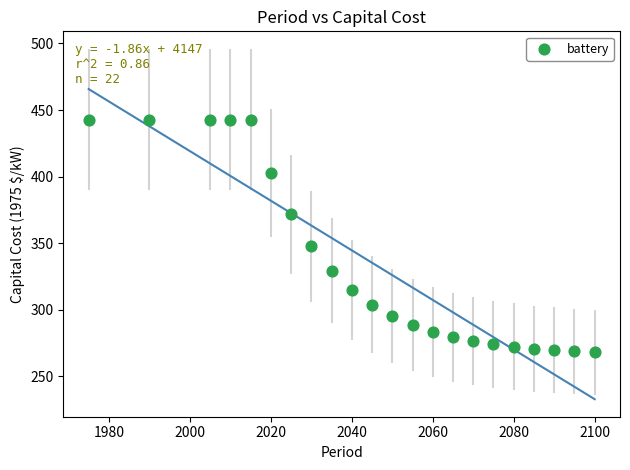

What is the range of X values (max minus min)?

125.0